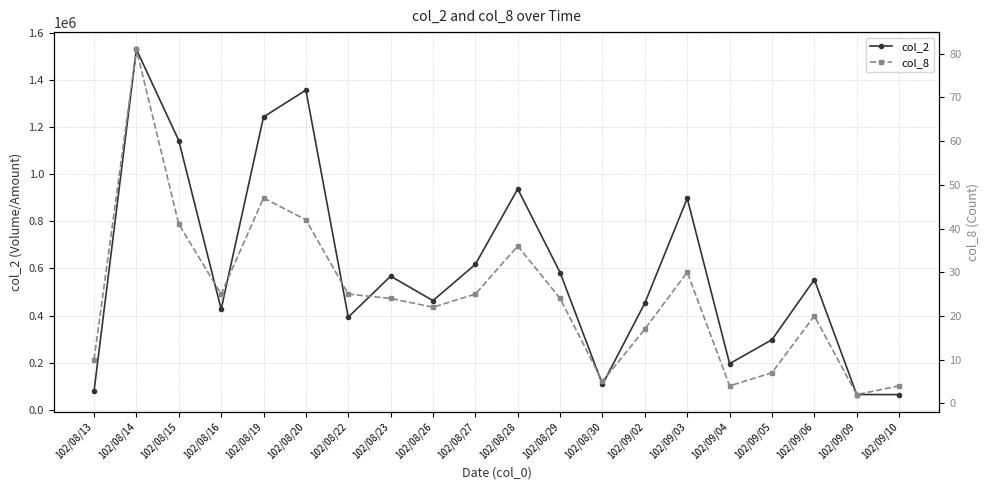

Does the chart display data point markers on the line(s)?

Yes